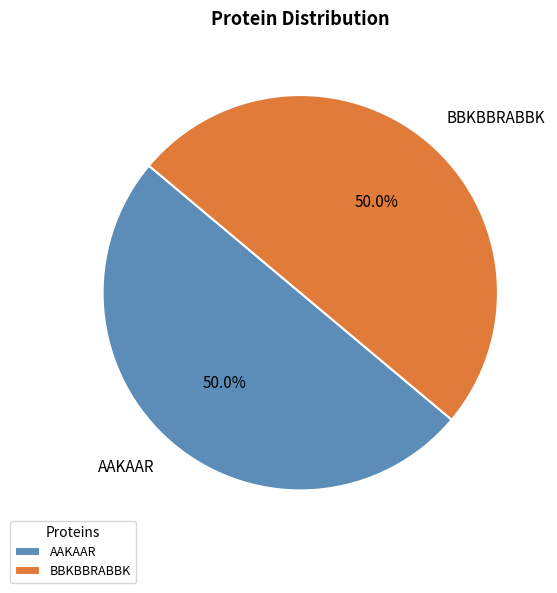

Is the sum of BBKBBRABBK and AAKAAR greater than half?

Yes